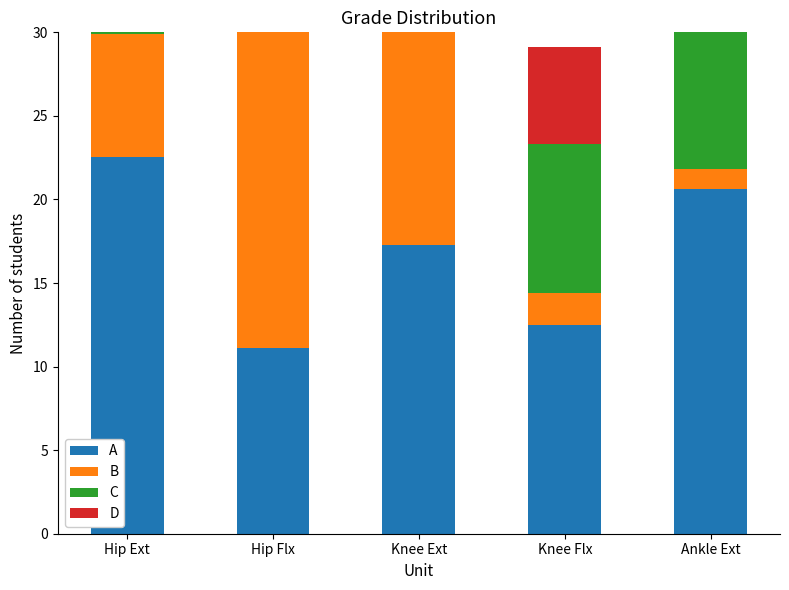

How many bars are there in each group?

4